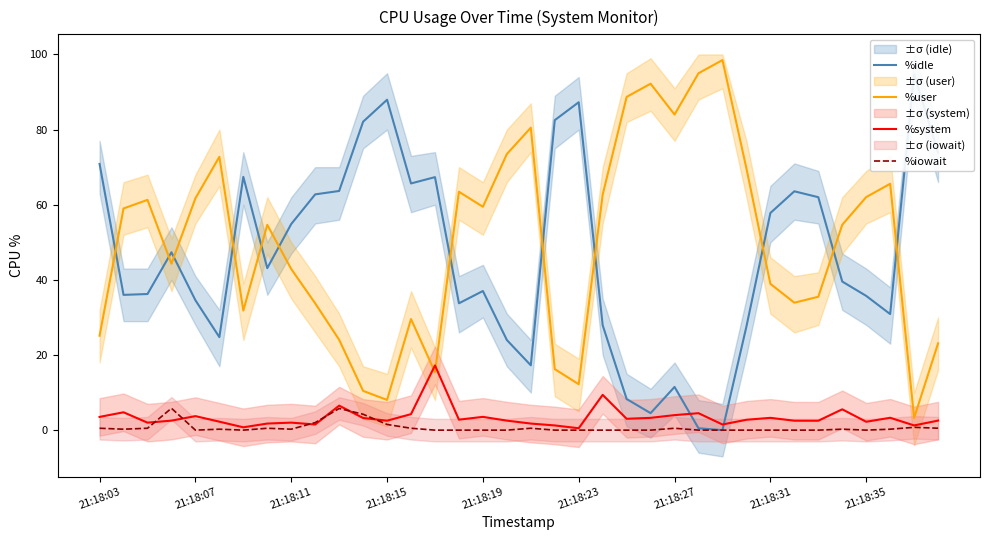

How many values in the %idle series exceed 43?

18